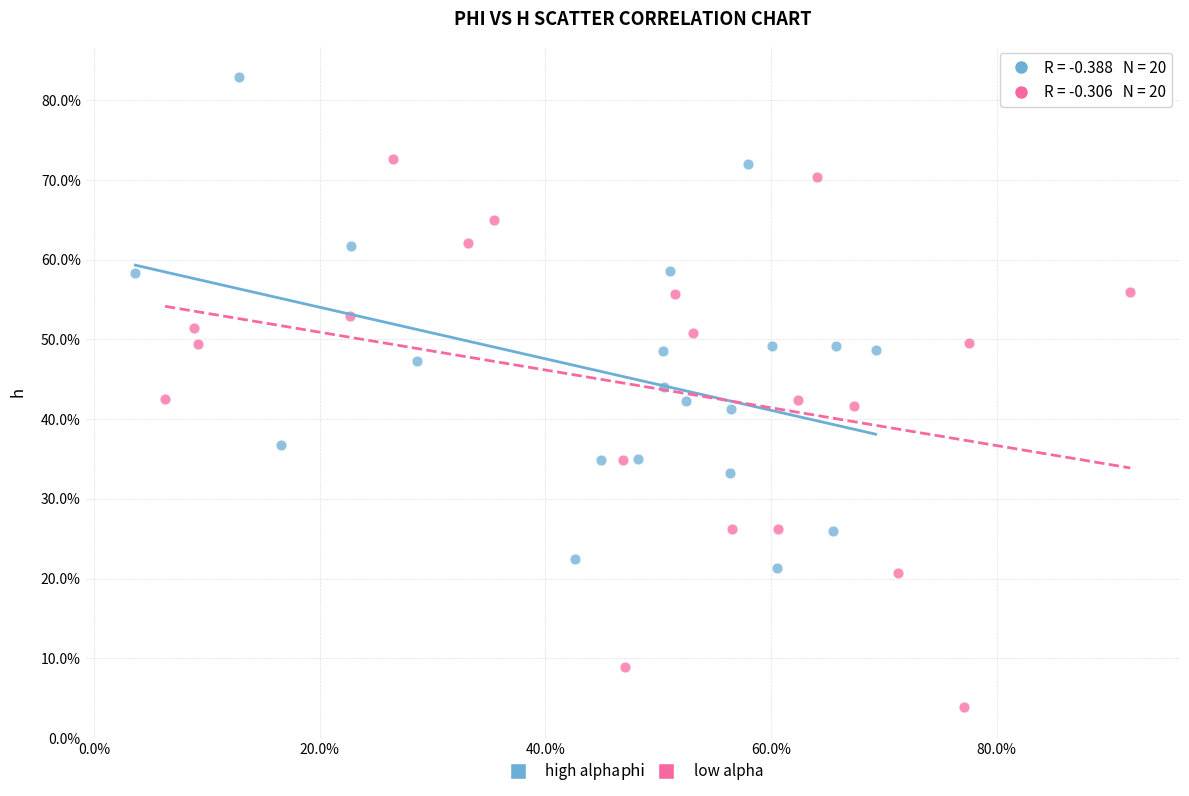

Which series contains the lowest Y value?

low alpha